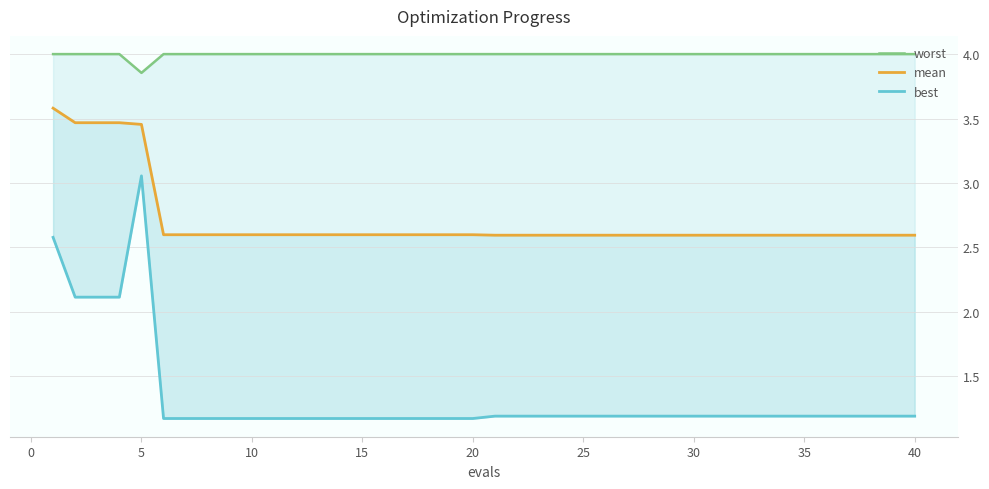

At how many categories does at least one series exceed 1?

40